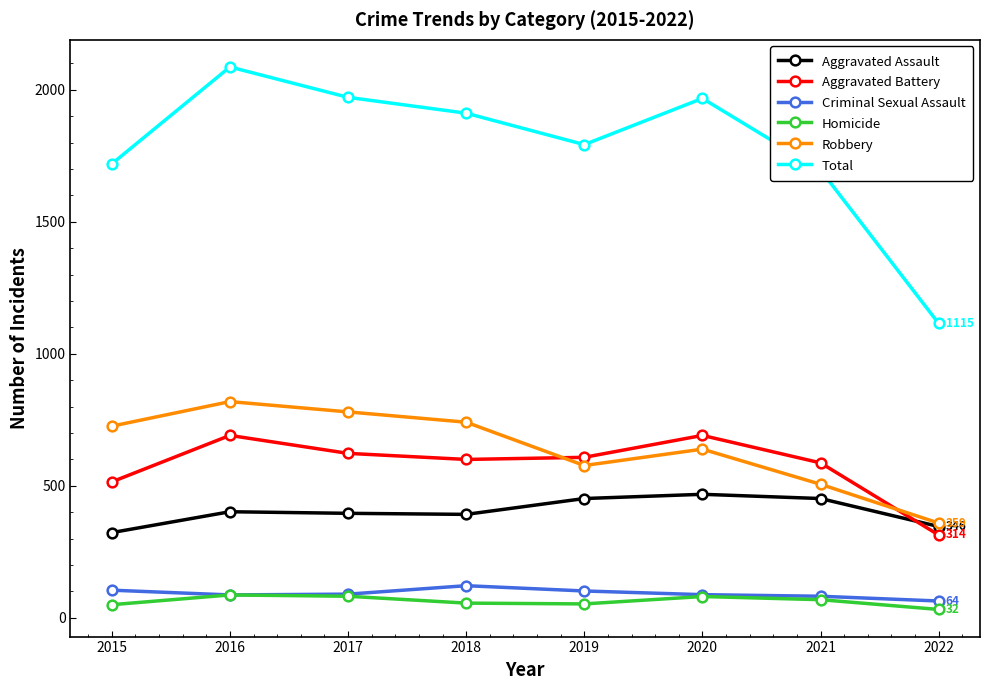

Is it true that Robbery equals 577 at 2019?

True